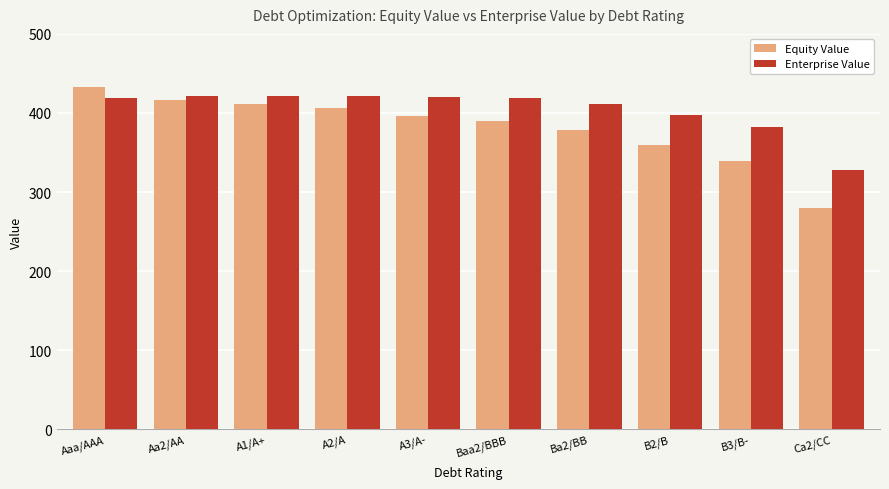

What is the difference between the second highest and minimum values in the Enterprise Value series?

93.1